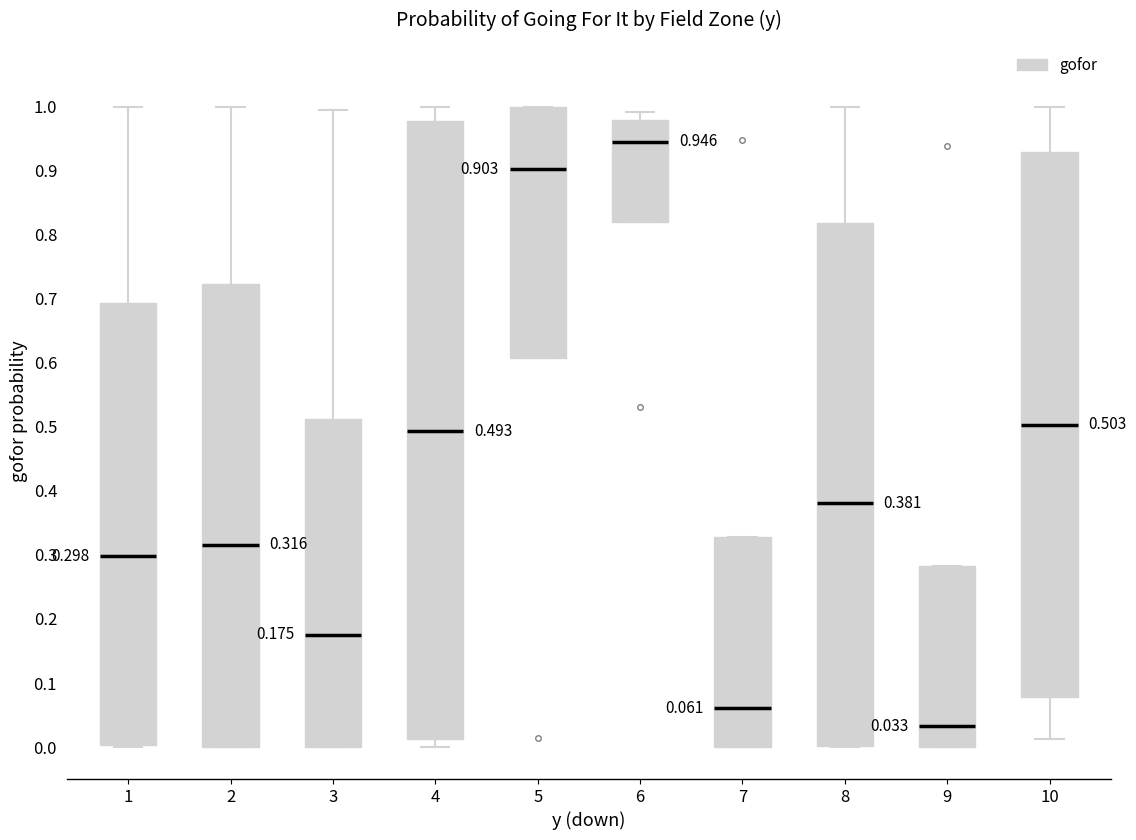

Which box has the highest median line?

6